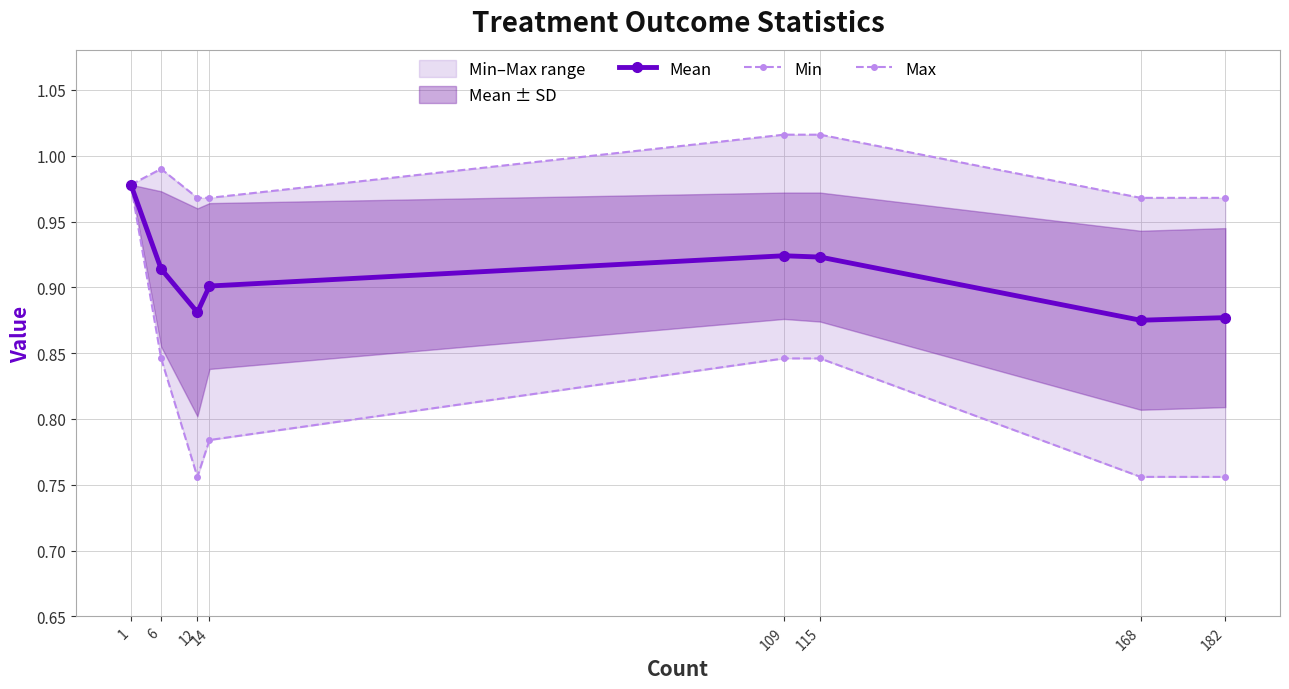

Which category has the highest value in the Min series?

1